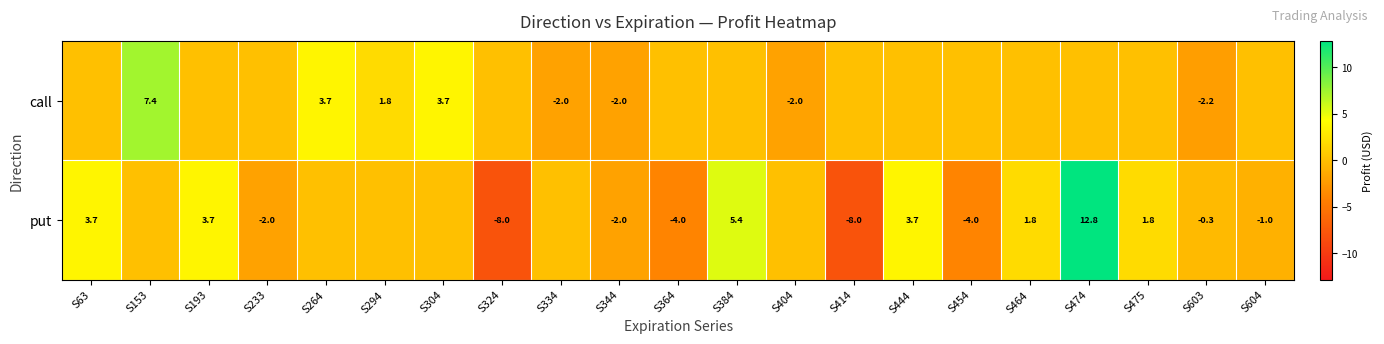

Which series changed the most between S344 and S603?

put